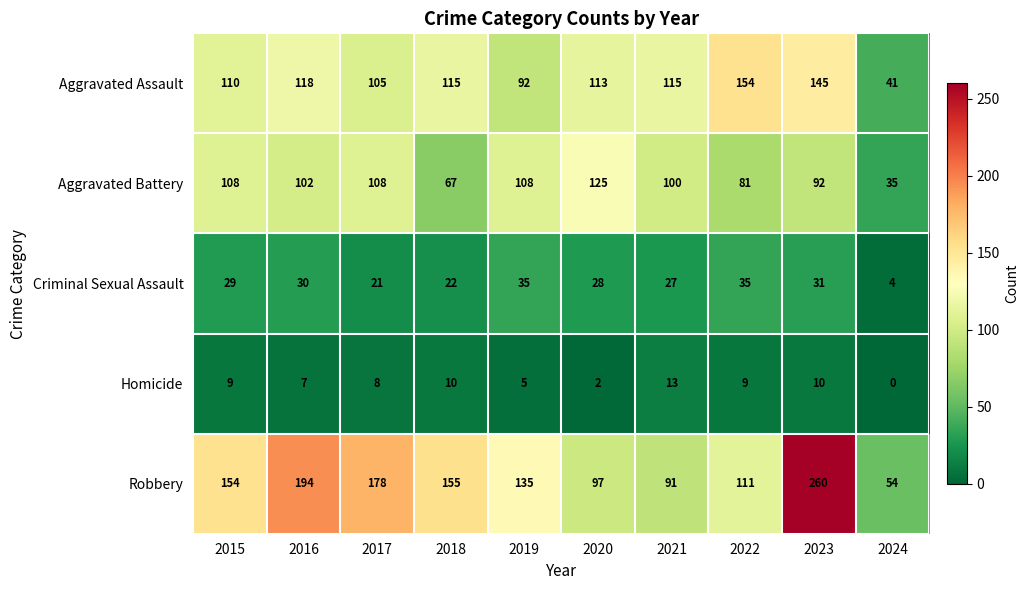

What is the sum of the Robbery values at 2019 and 2018?

290